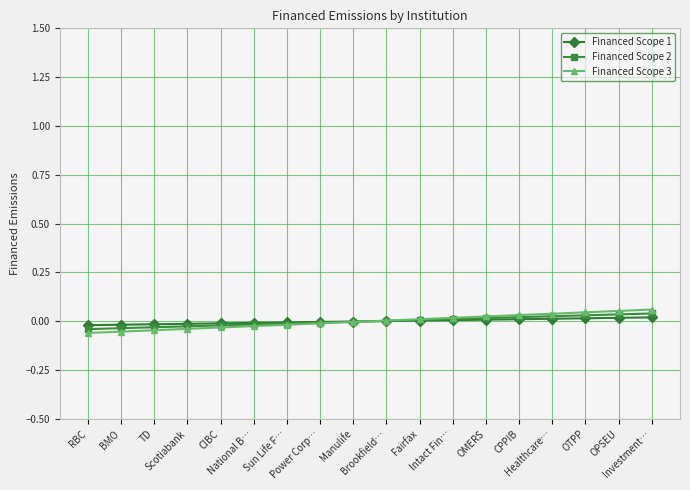

Rank the series at Healthcare… from lowest to highest value.

Financed Scope 1, Financed Scope 2, Financed Scope 3